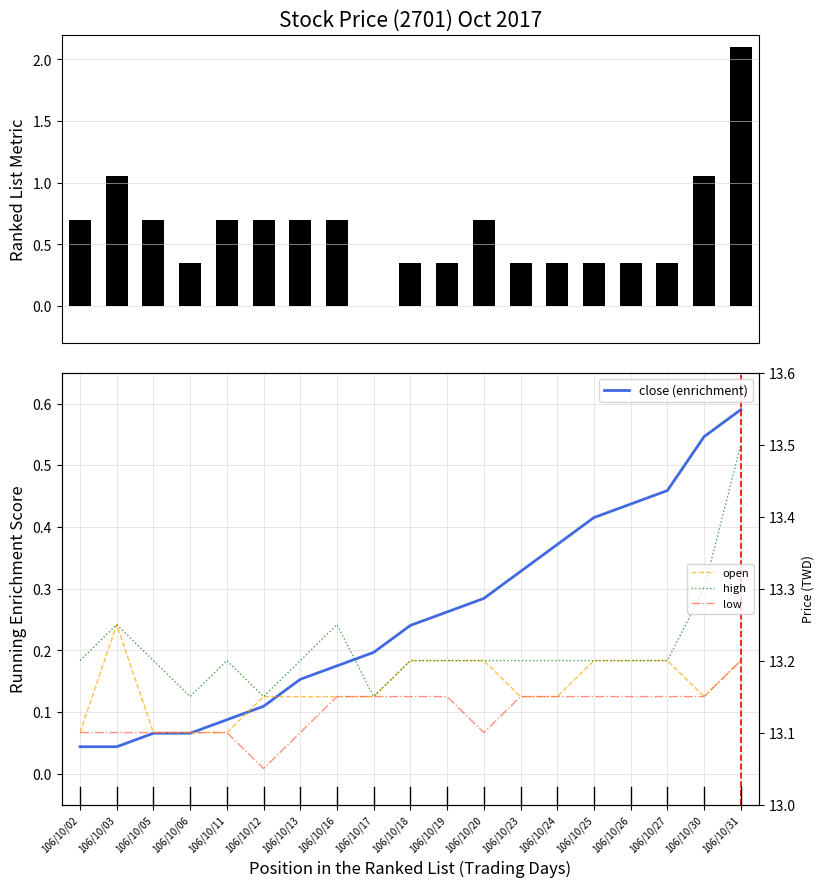

Does the chart contain any negative values?

No